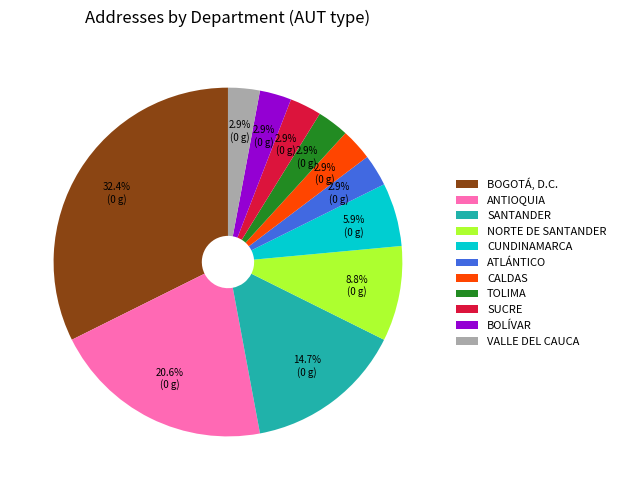

Approximately how many times larger is the value at BOLÍVAR compared to CALDAS?

1.0